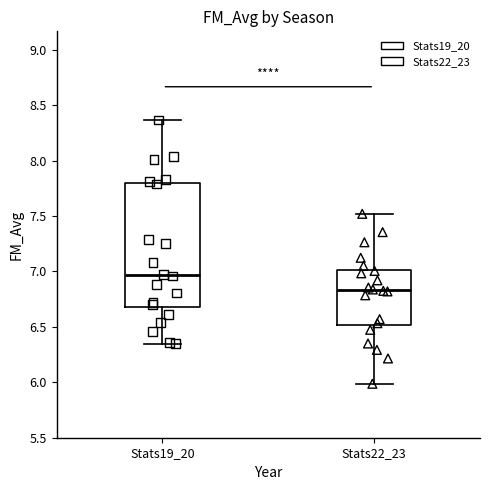

Which box's median line is the lowest?

Stats22_23